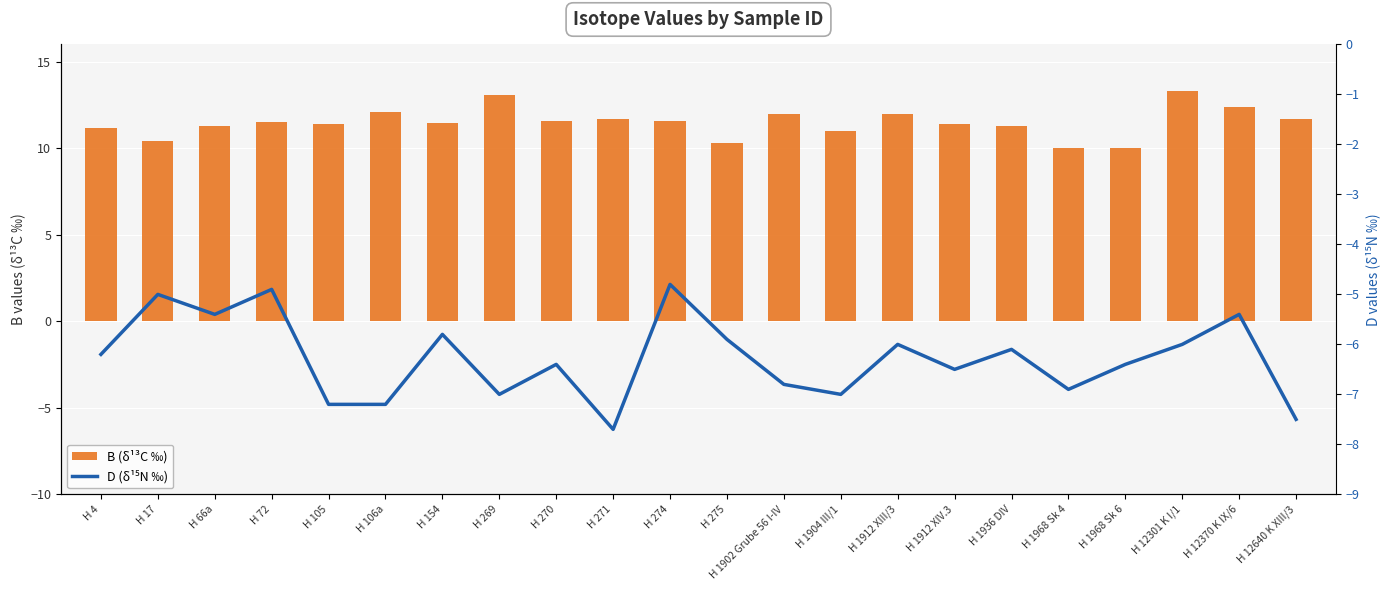

True or false: B (δ13C ‰) has a value of 11.5 at H 72.

True